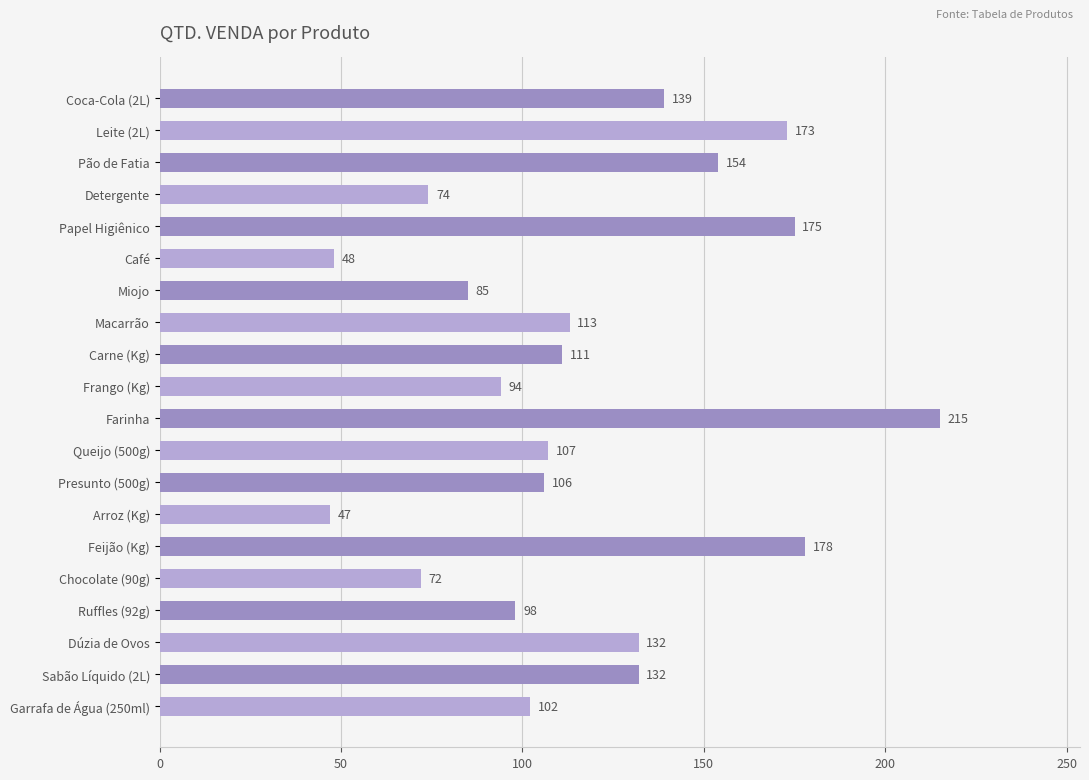

What is the difference between the second highest and minimum values?

131